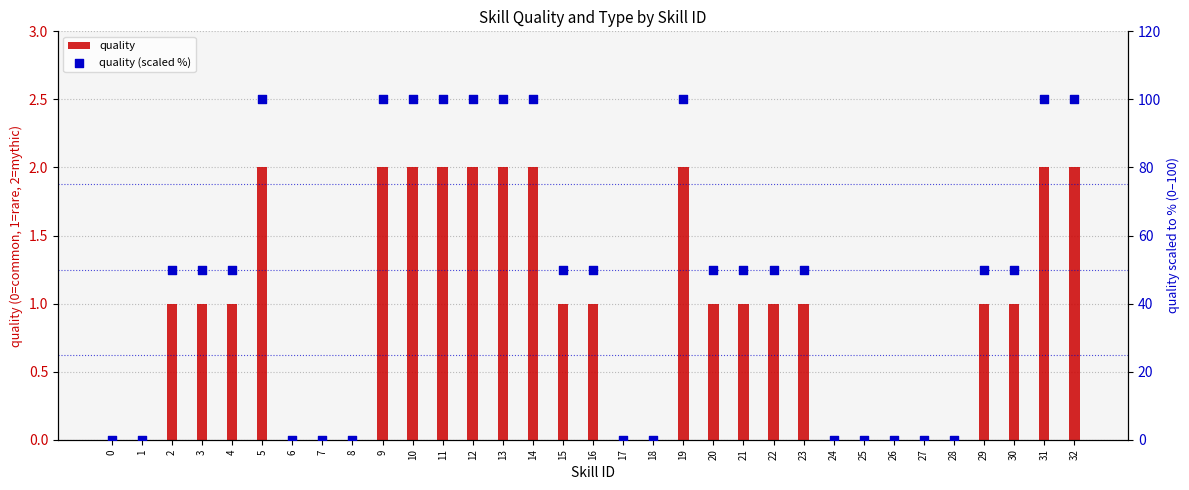

Which series has the largest total across all categories?

quality (scaled %)